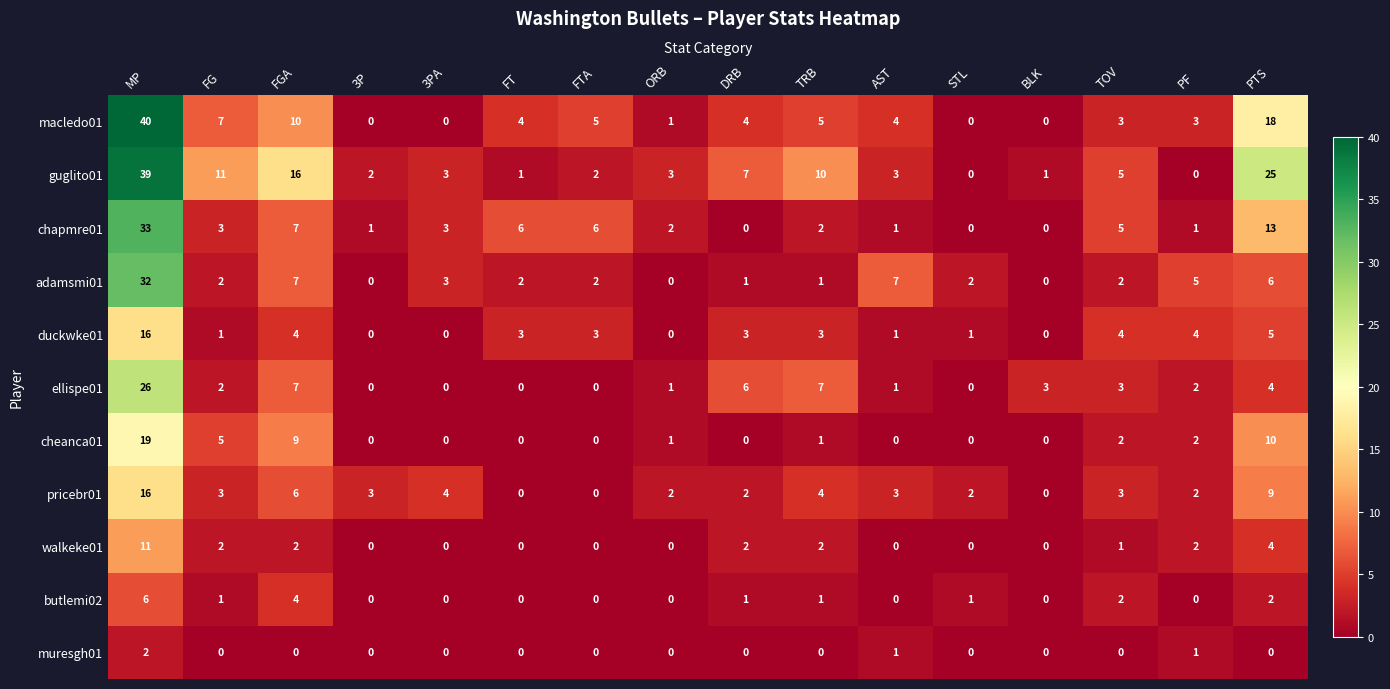

What is the spread (max minus min) of values at 3P?

3